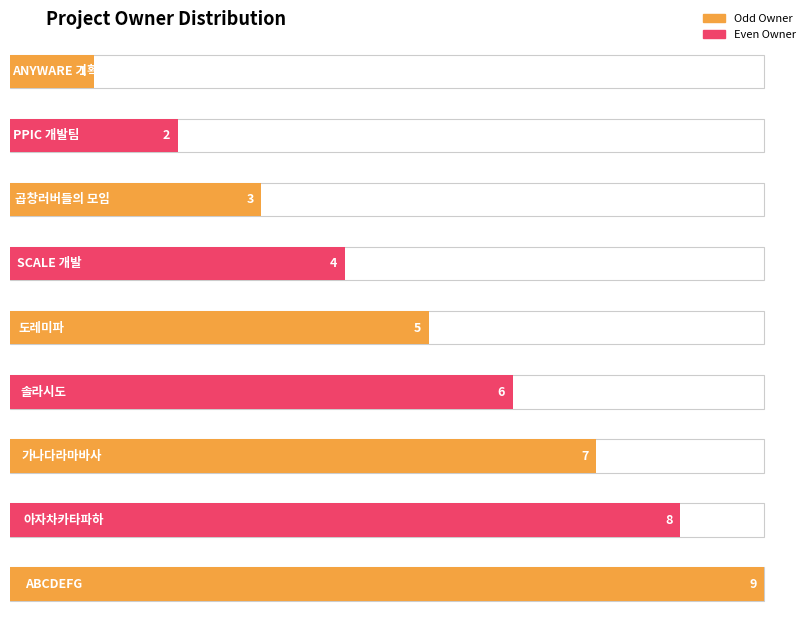

Which category has the highest value across all series?

ABCDEFG